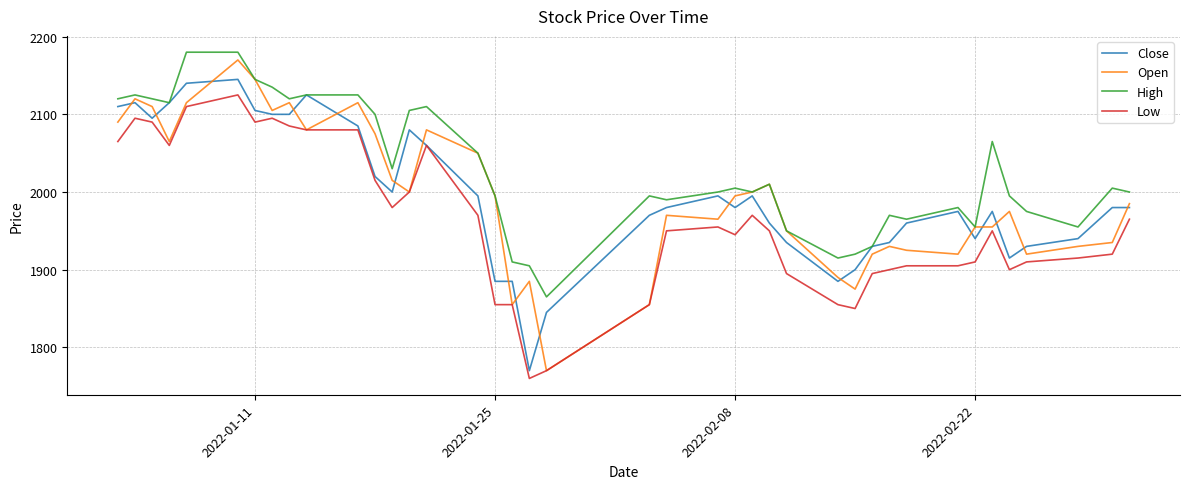

True or false: Low has more than 1 interior local peaks.

True